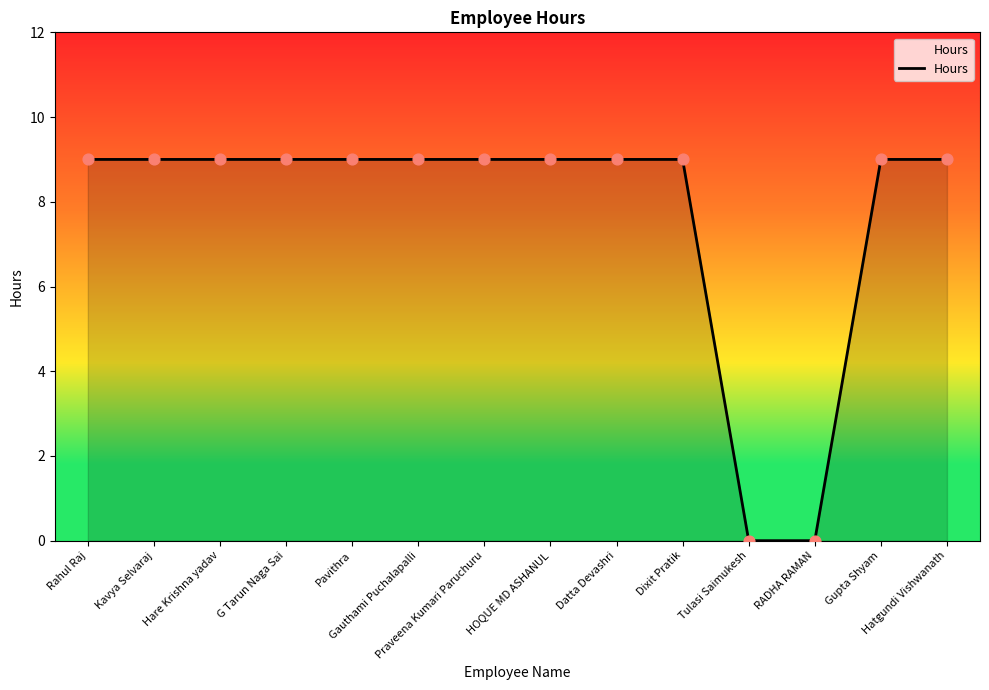

What is the ratio of the value at Praveena Kumari Paruchuru to the value at Kavya Selvaraj?

1.0